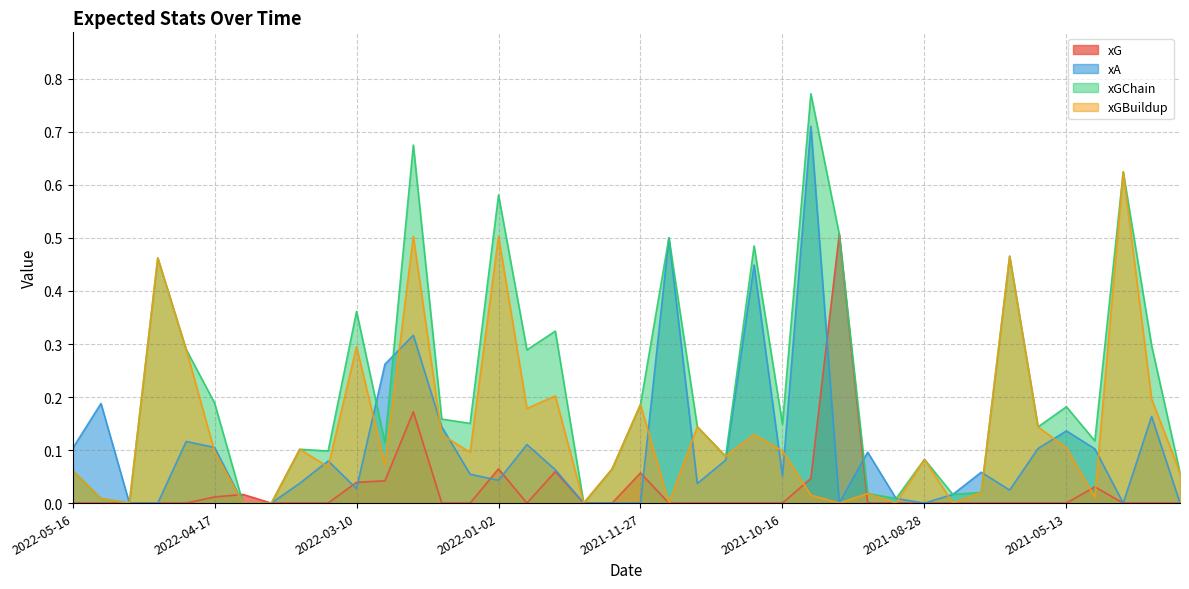

In xA, how many points are higher than both neighbors (excluding endpoints)?

12